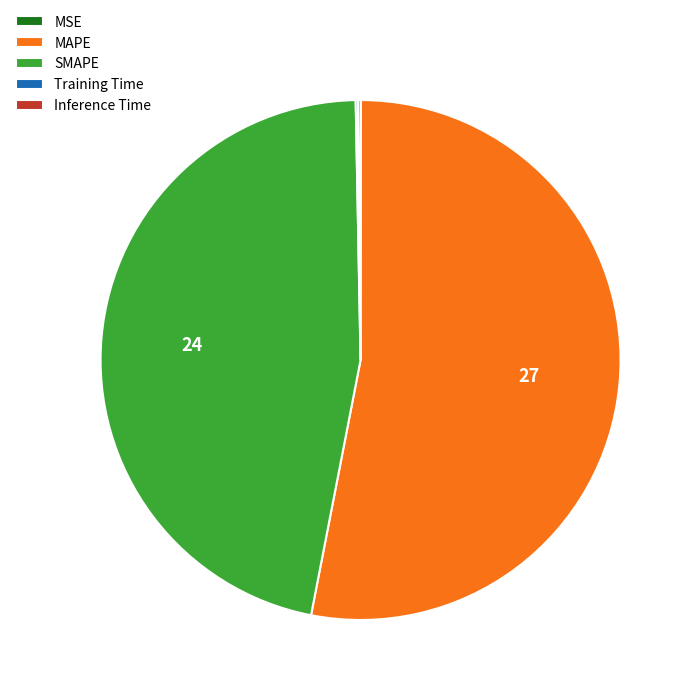

True or false: MAPE accounts for 53% of the total.

True